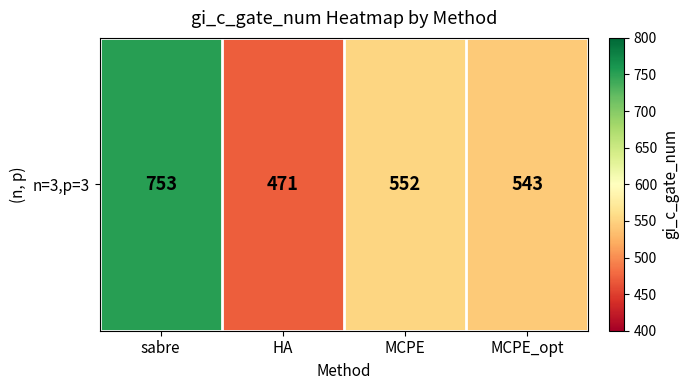

What is the difference between the values at MCPE and sabre?

201